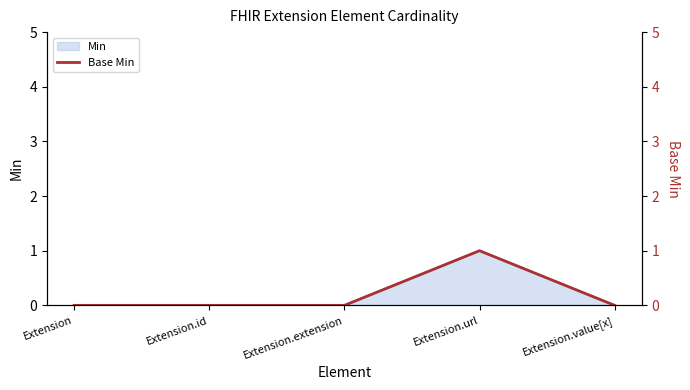

Does the chart have visible grid lines?

No